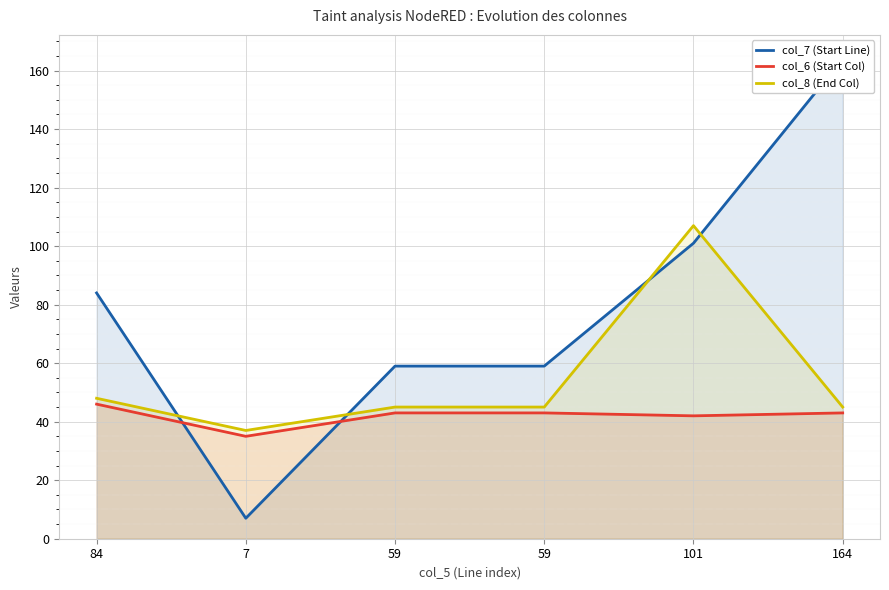

How many intersections are there between col_6 (Start Col) and col_7 (Start Line)?

2